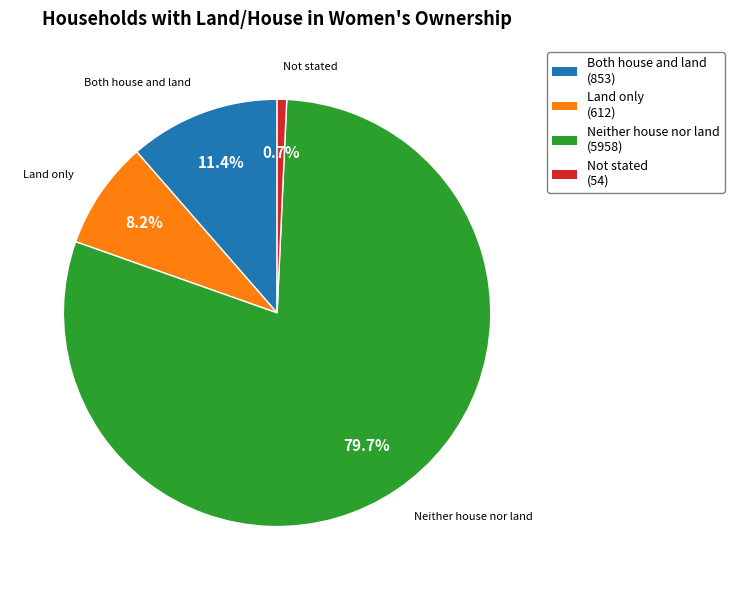

Rank the categories by value from lowest to highest.

Not stated, Land only, Both house and land, Neither house nor land